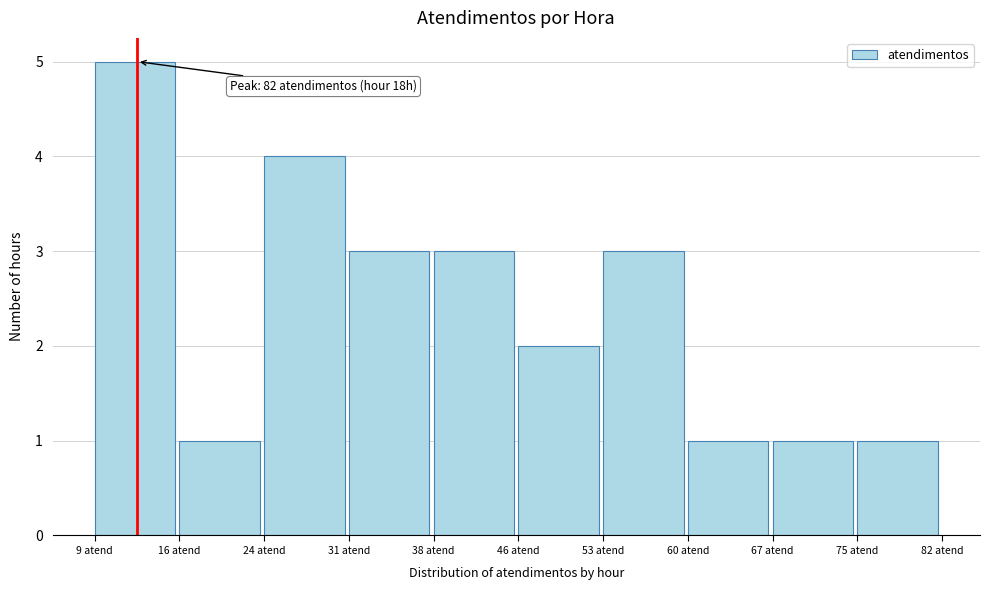

Which range on the x-axis has the tallest bar?

9.0 to 16.3